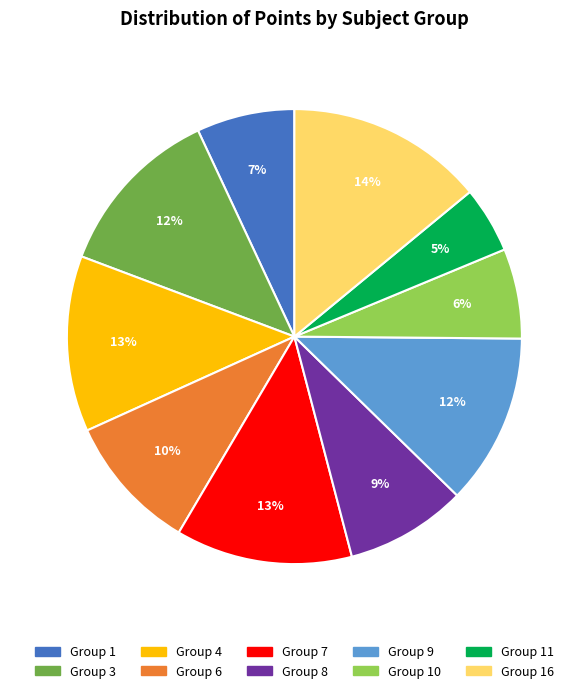

Does any single category account for the majority?

No